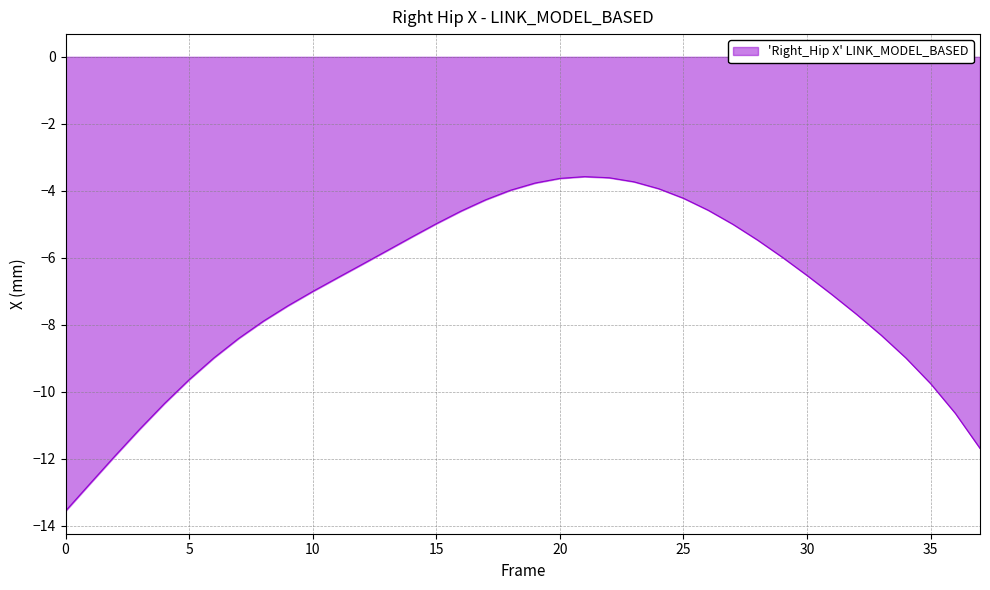

What is the difference between the maximum and second lowest values?

9.2